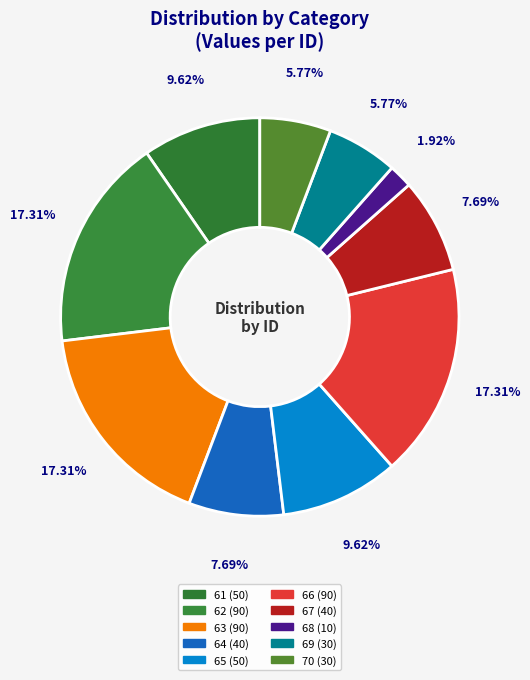

To the nearest percent, what portion does 64 represent?

8%